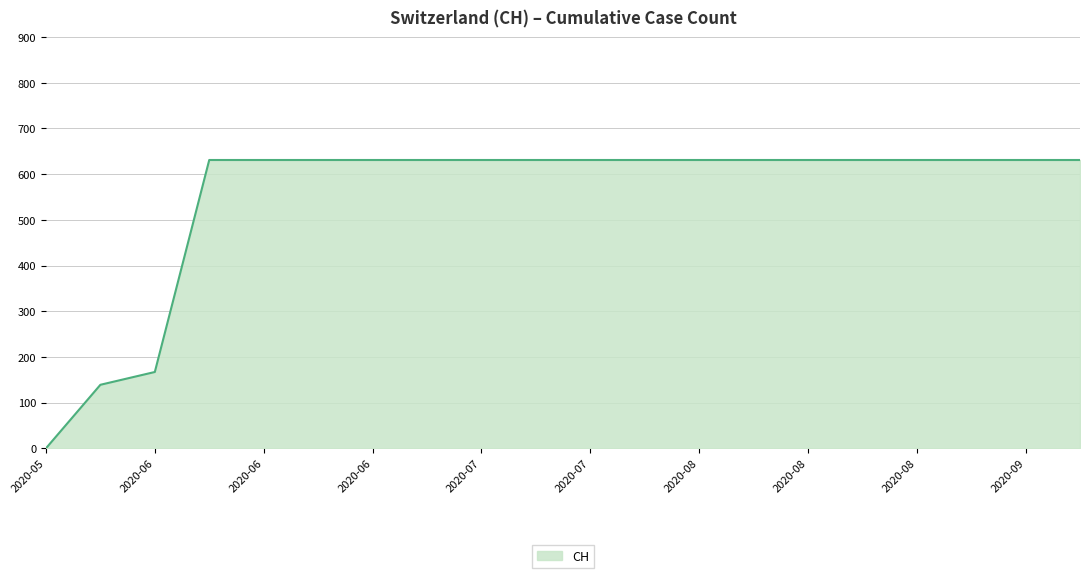

What is the difference between the maximum and minimum values?

631